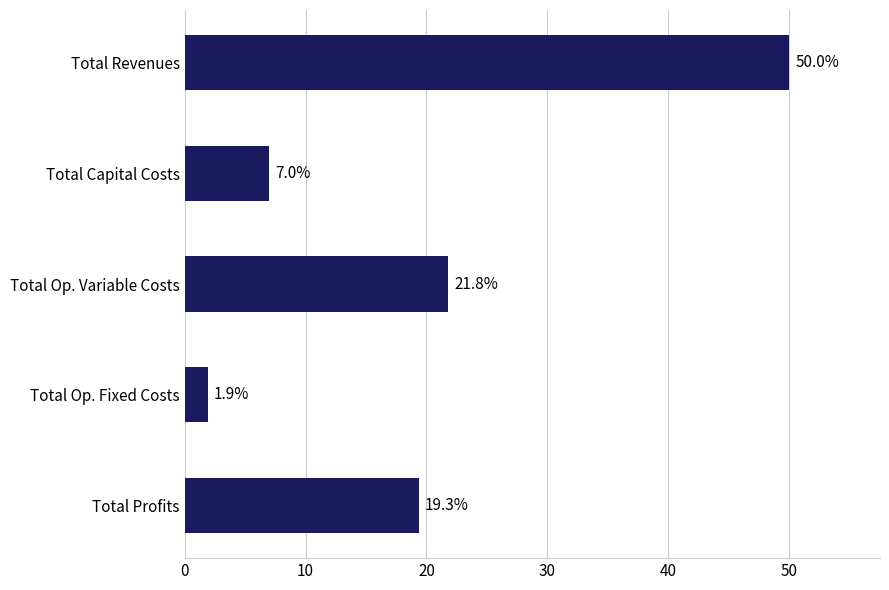

Reading top to bottom, extract all data points from this chart.

Total Revenues=50.0	Total Capital Costs=7.0	Total Op. Variable Costs=21.8	Total Op. Fixed Costs=1.9	Total Profits=19.3